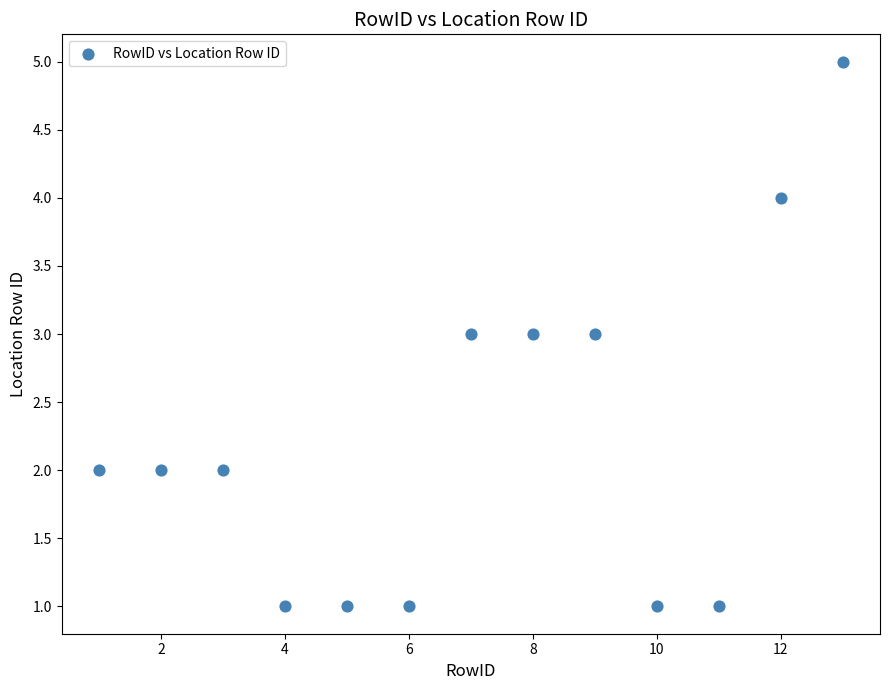

What is the range of Y values (max minus min)?

4